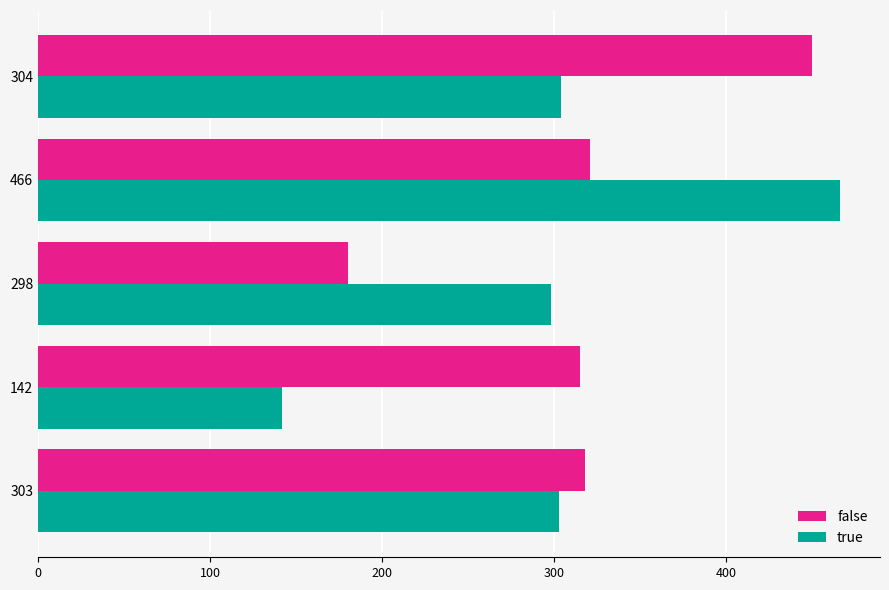

The value of true at 303 is 197. True or false?

False